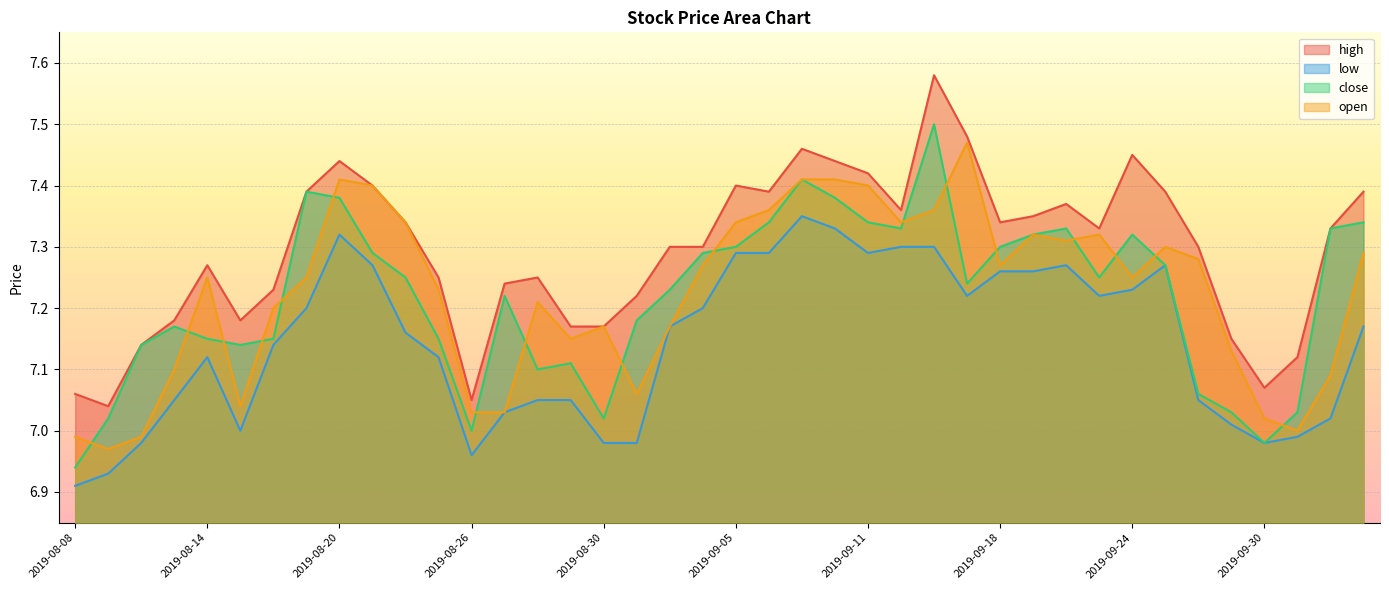

Does the chart display data point markers on the line(s)?

No